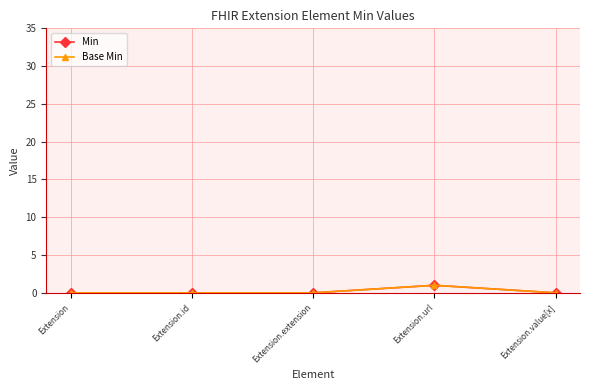

True or false: Min and Base Min intersect in this chart.

False